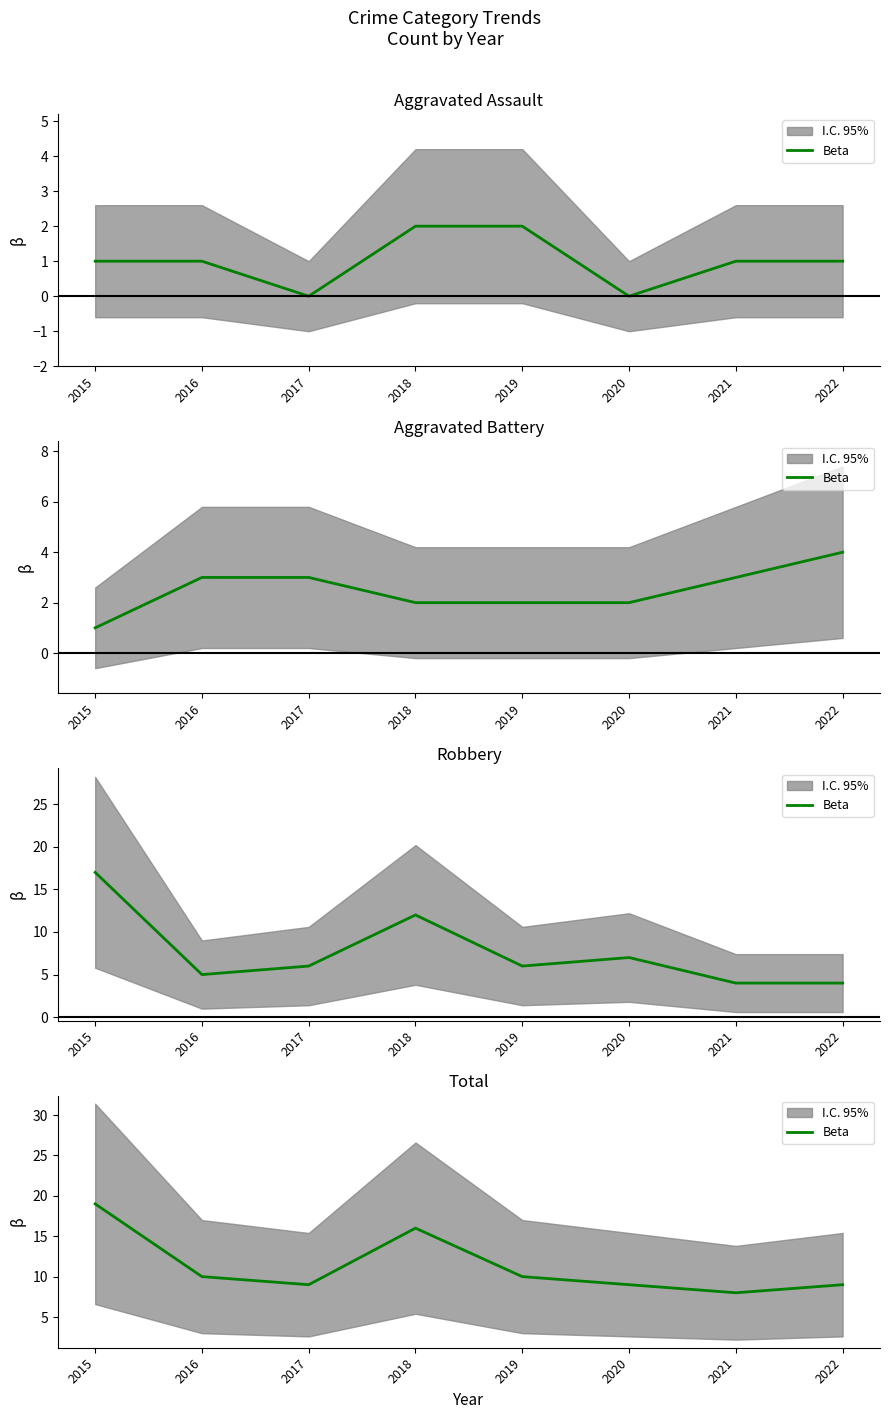

Rank the categories by value from lowest to highest.

2021, 2017, 2020, 2022, 2016, 2019, 2018, 2015